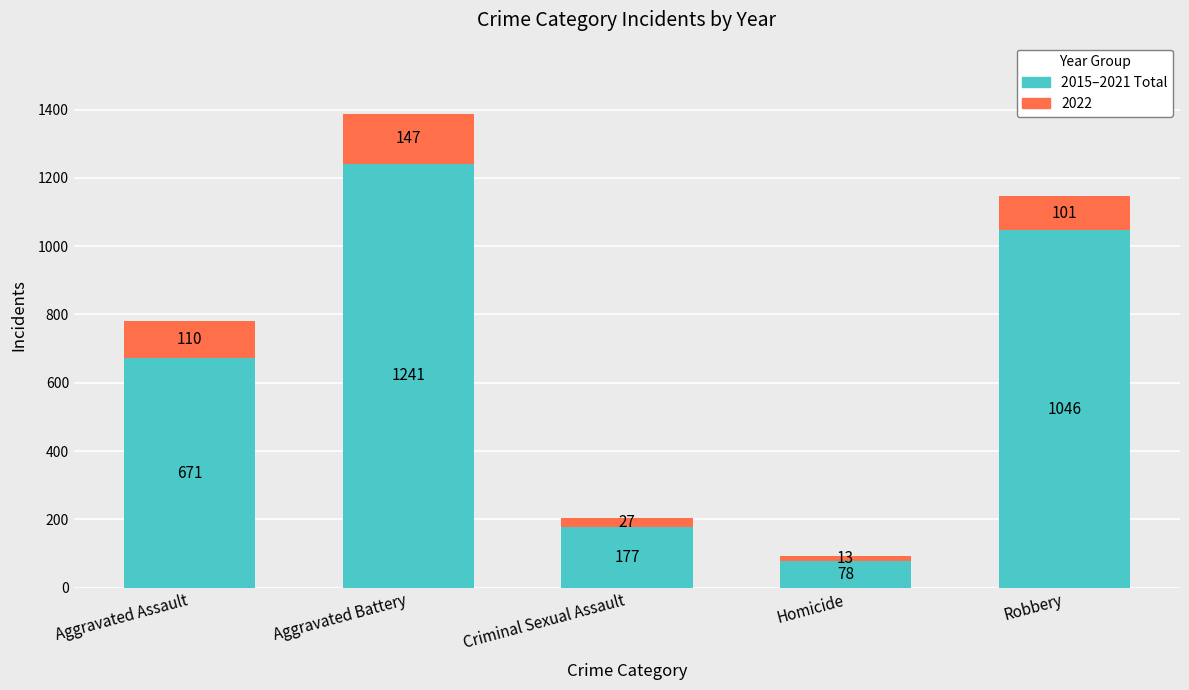

Does the chart contain any negative values?

No